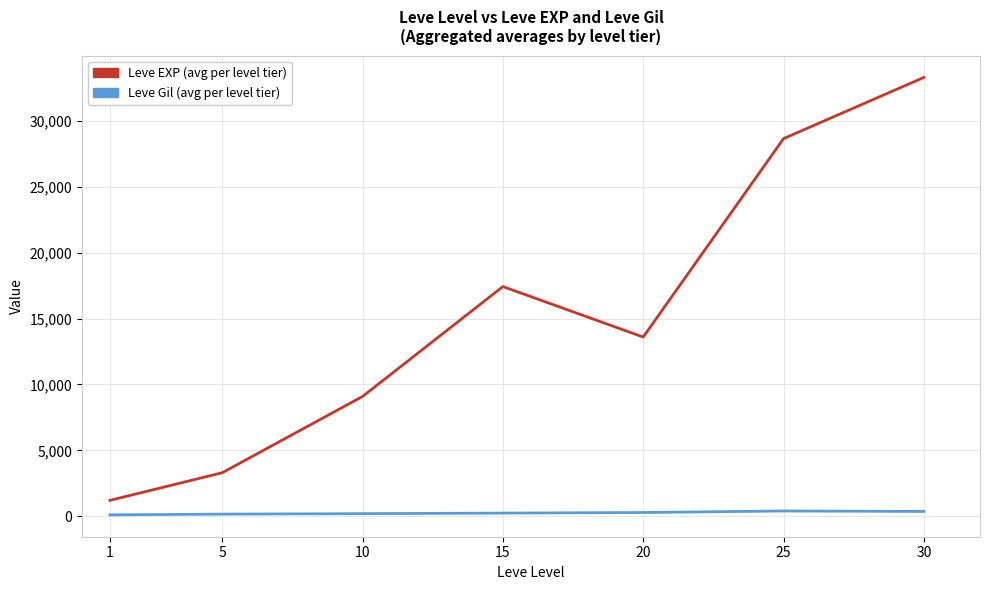

Is the value of Leve EXP (avg per level tier) at 5 greater than the value of Leve Gil (avg per level tier) at 10?

Yes